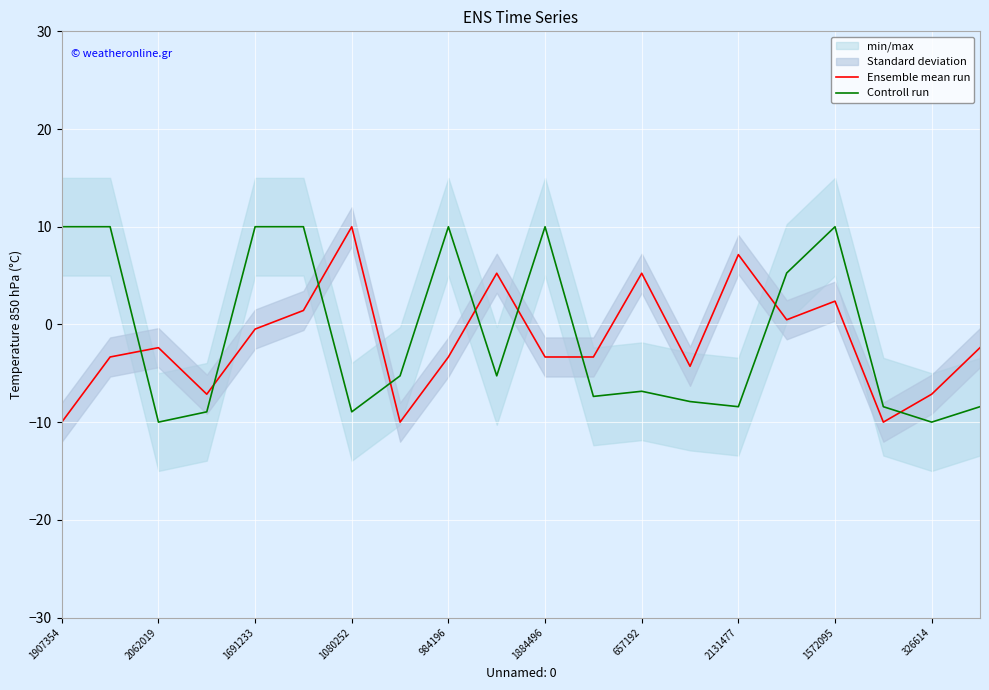

Reading left to right, transcribe all the data shown in this chart.

Ensemble mean run: -10.0	-3.3	-2.4	-7.1	-0.5	1.4	10.0	-10.0	-3.3	5.2	-3.3	-3.3	5.2	-4.3	7.1	0.5	2.4	-10.0	-7.1	-2.4
Controll run: 10.0	10.0	-10.0	-8.9	10.0	10.0	-8.9	-5.3	10.0	-5.3	10.0	-7.4	-6.8	-7.9	-8.4	5.3	10.0	-8.4	-10.0	-8.4